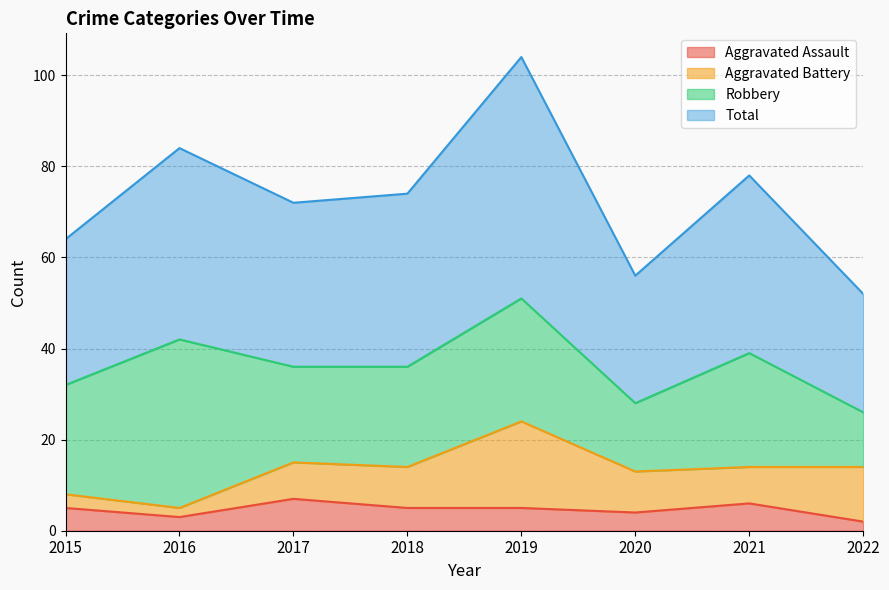

In Total, how many points are higher than both neighbors (excluding endpoints)?

3